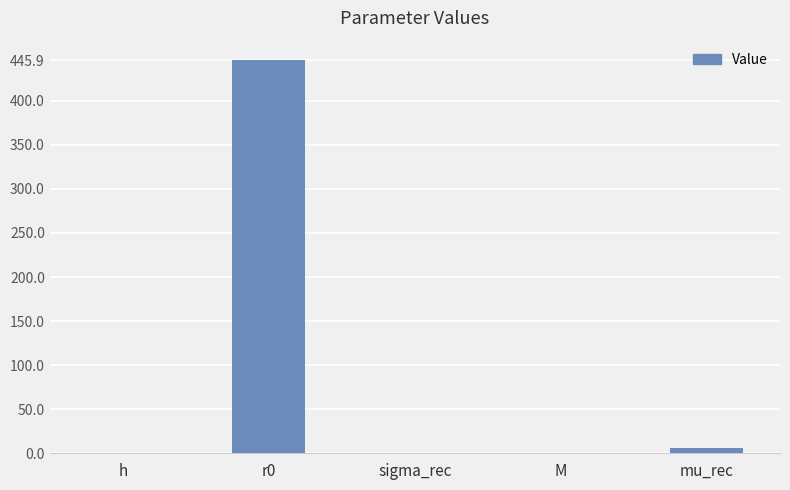

What is the change in value from r0 to sigma_rec?

-445.1